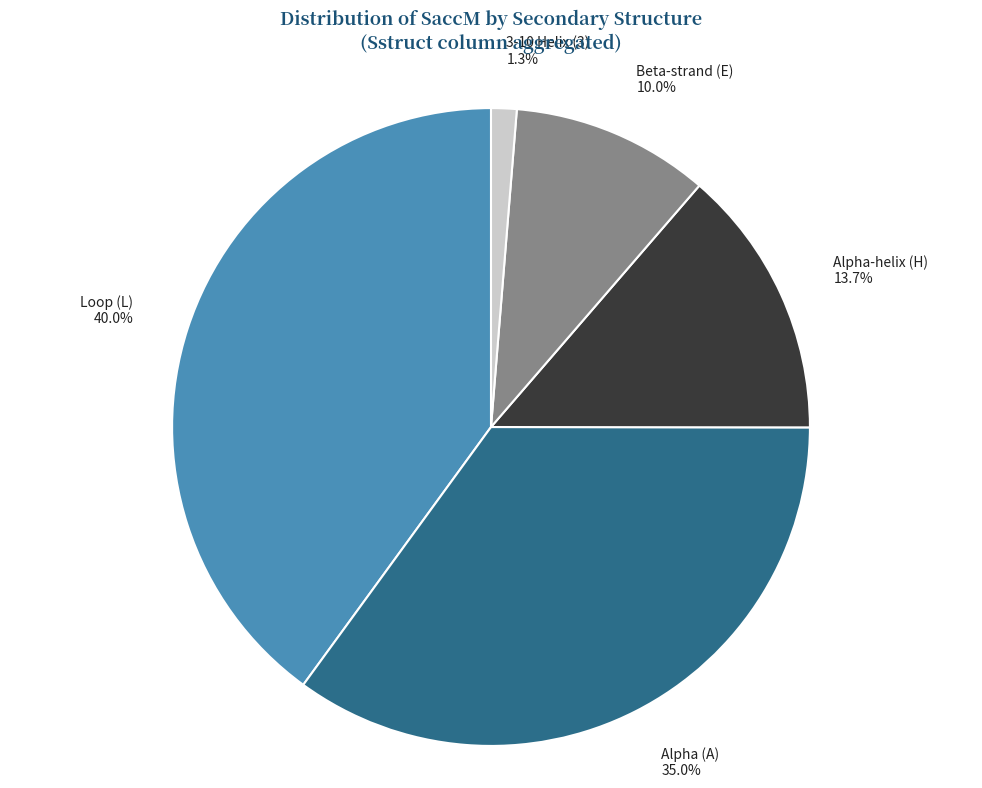

Approximately how many times larger is the value at Beta-strand (E) 10.0% compared to Alpha-helix (H) 13.7%?

0.7